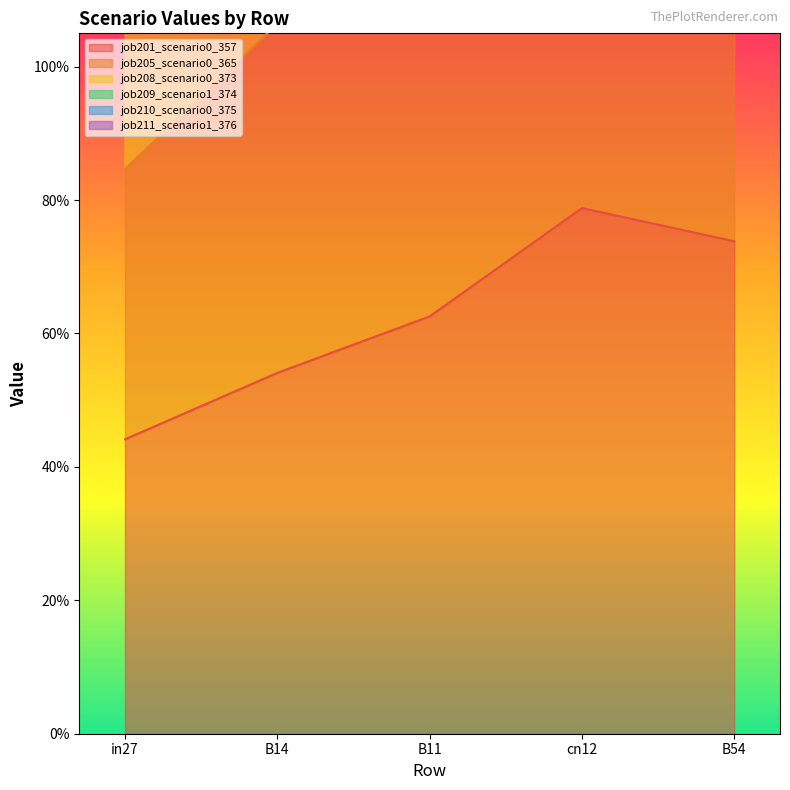

Which category has the lowest value in the job208_scenario0_373 series?

in27